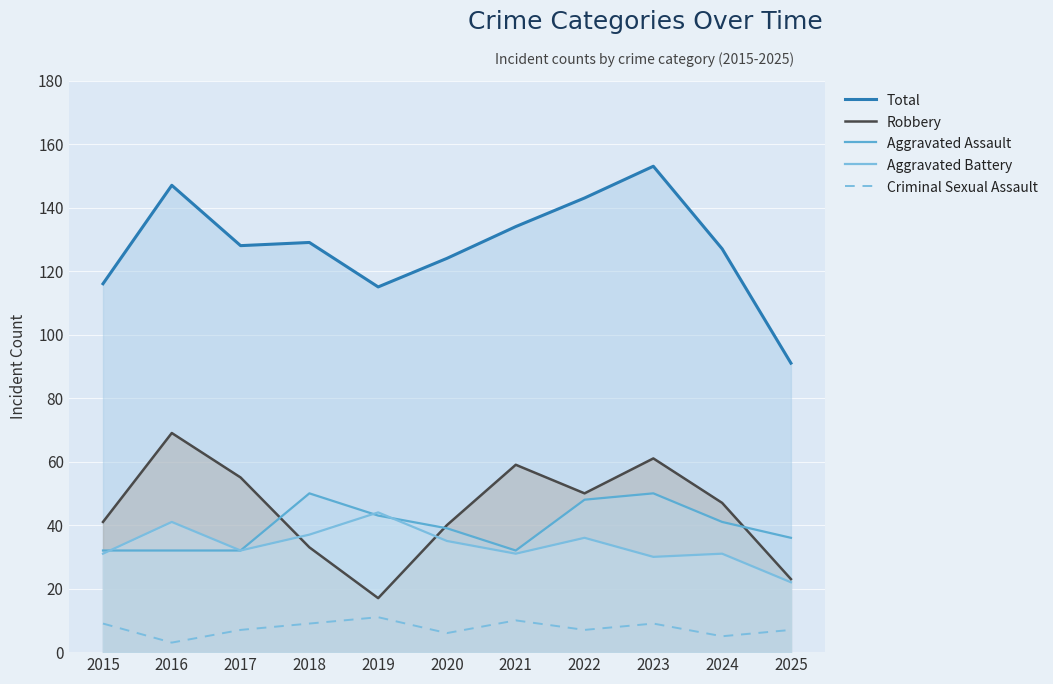

Which series has the largest total across all categories?

Total